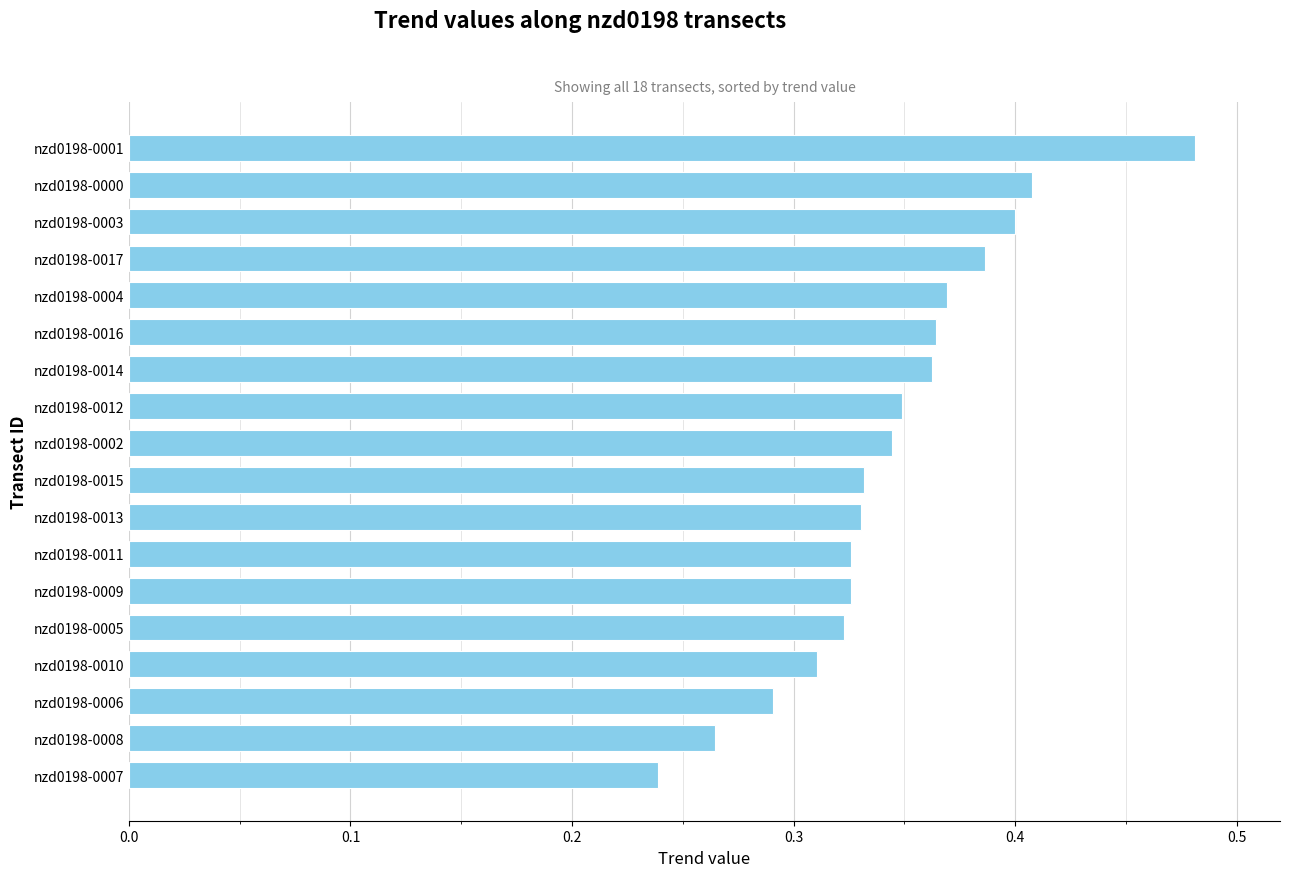

Count the values in the range 0 to 1.

18